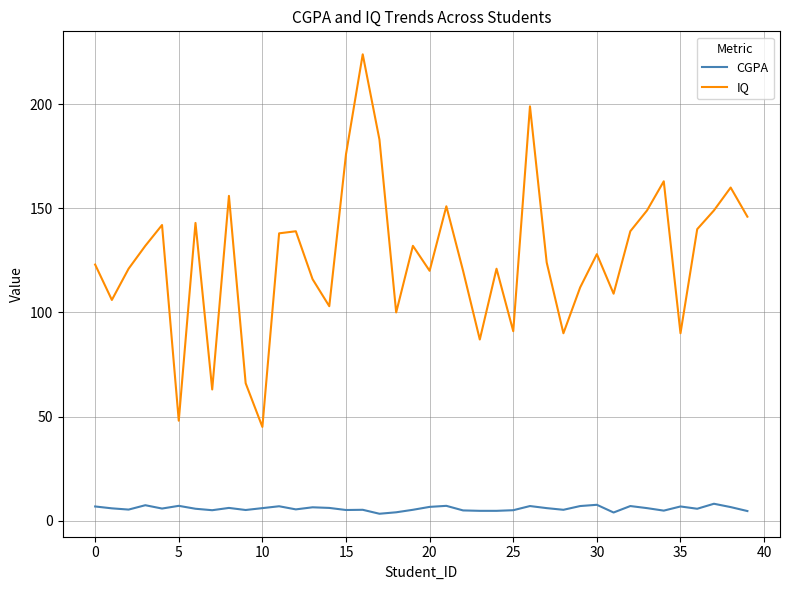

What is the difference between the maximum and minimum values in the IQ series?

179.0